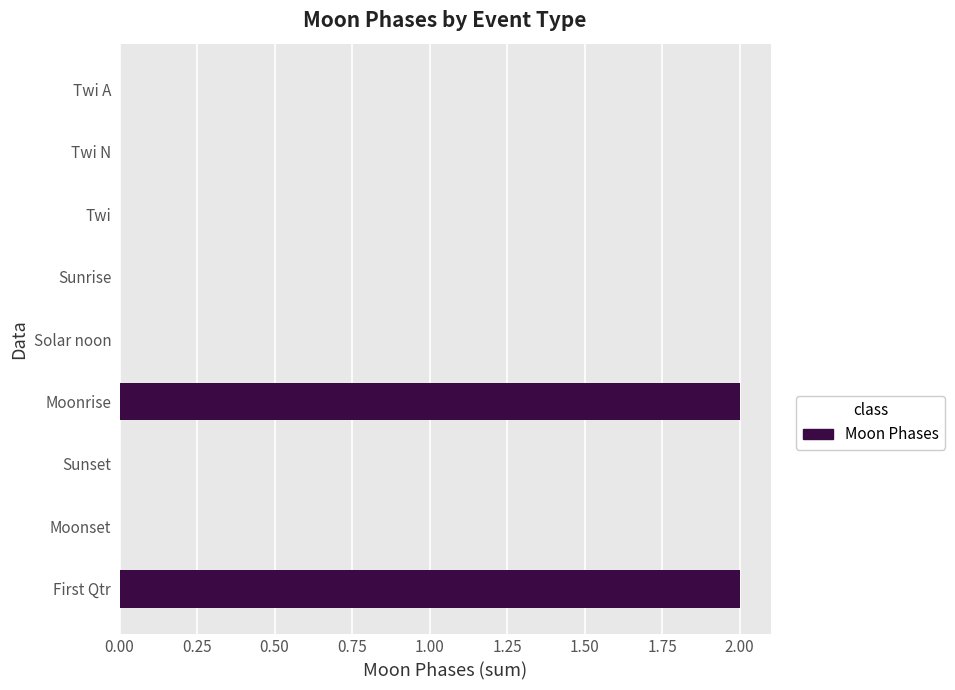

What is the greatest value displayed?

2